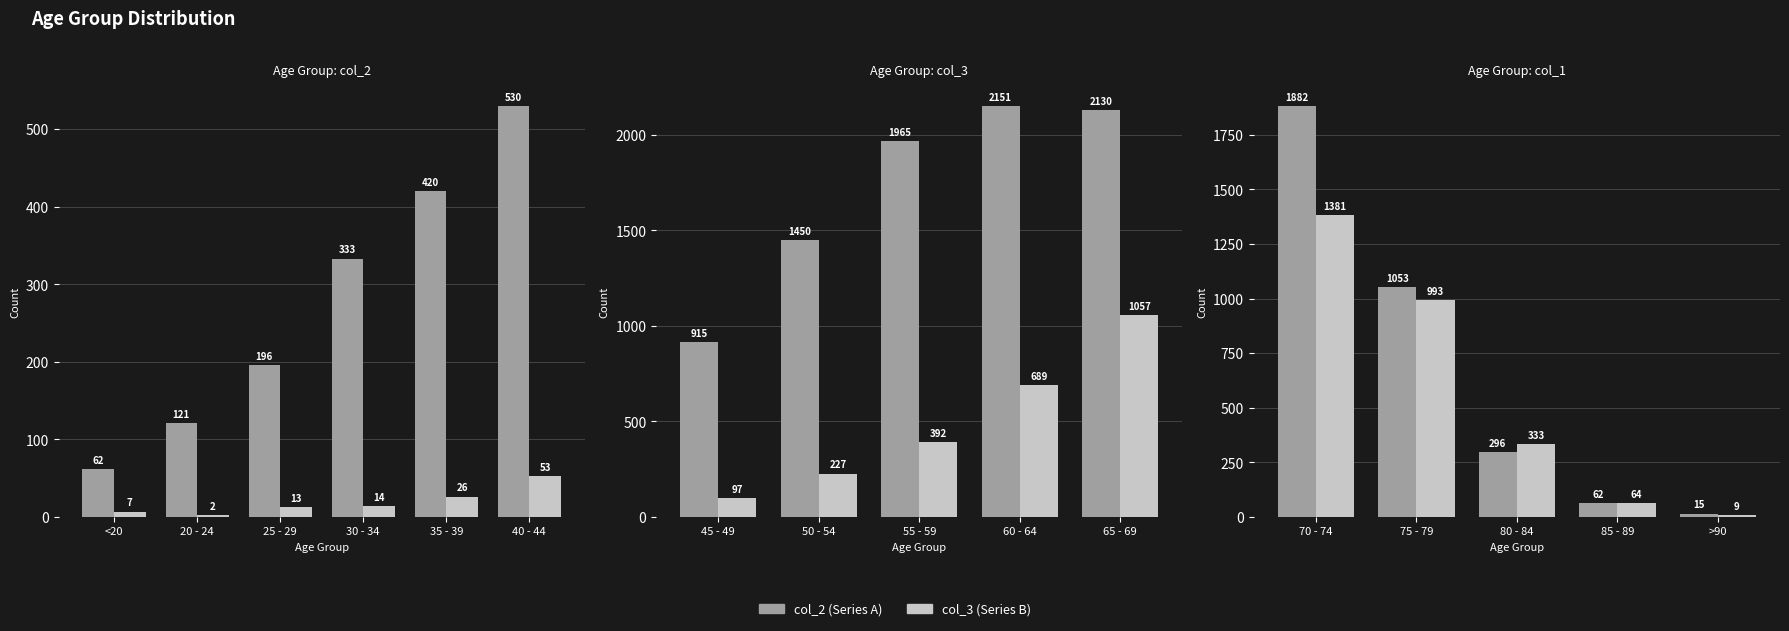

Which series has the largest range (max minus min)?

col_2